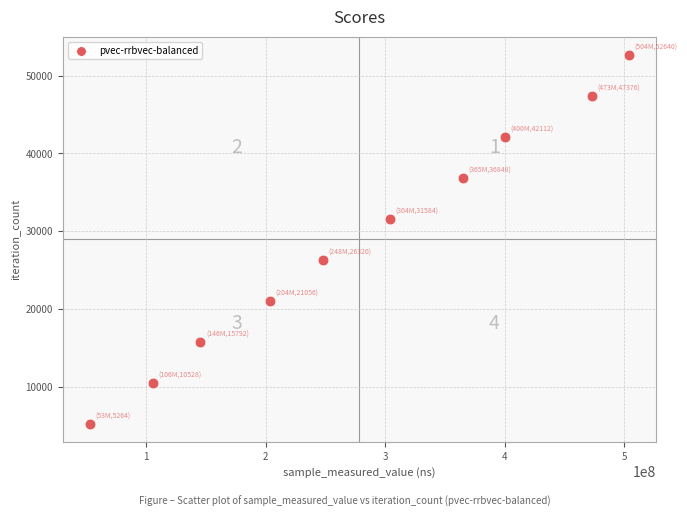

What is the average X value?

280261818